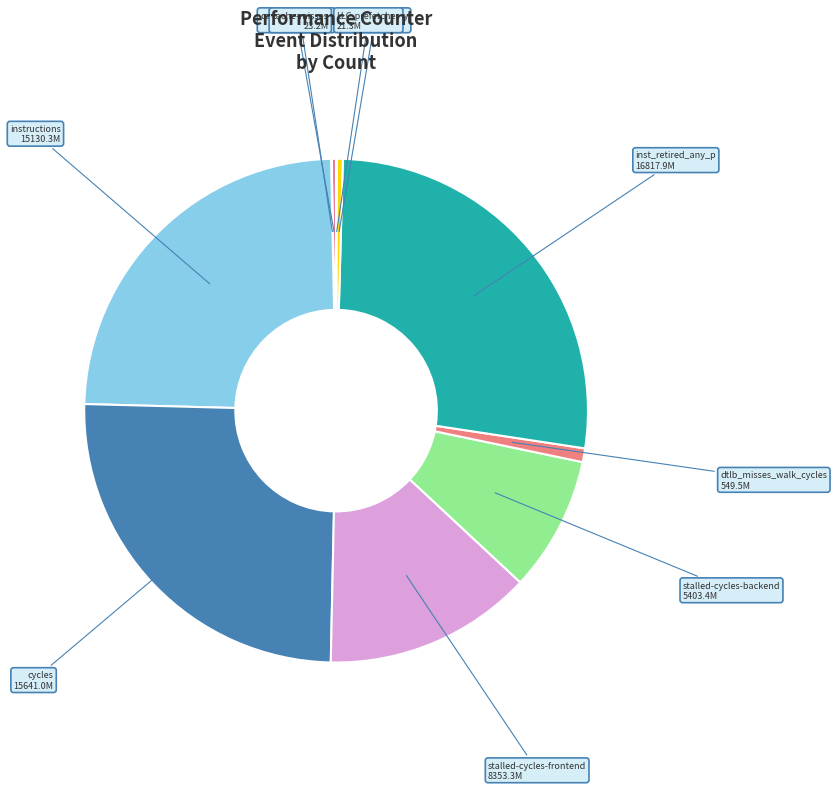

Is there any slice that represents more than half of the pie?

No